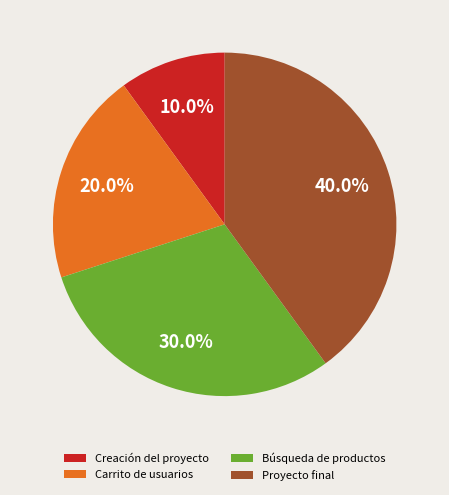

To the nearest percent, what percentage of the pie is Creación del proyecto?

10%